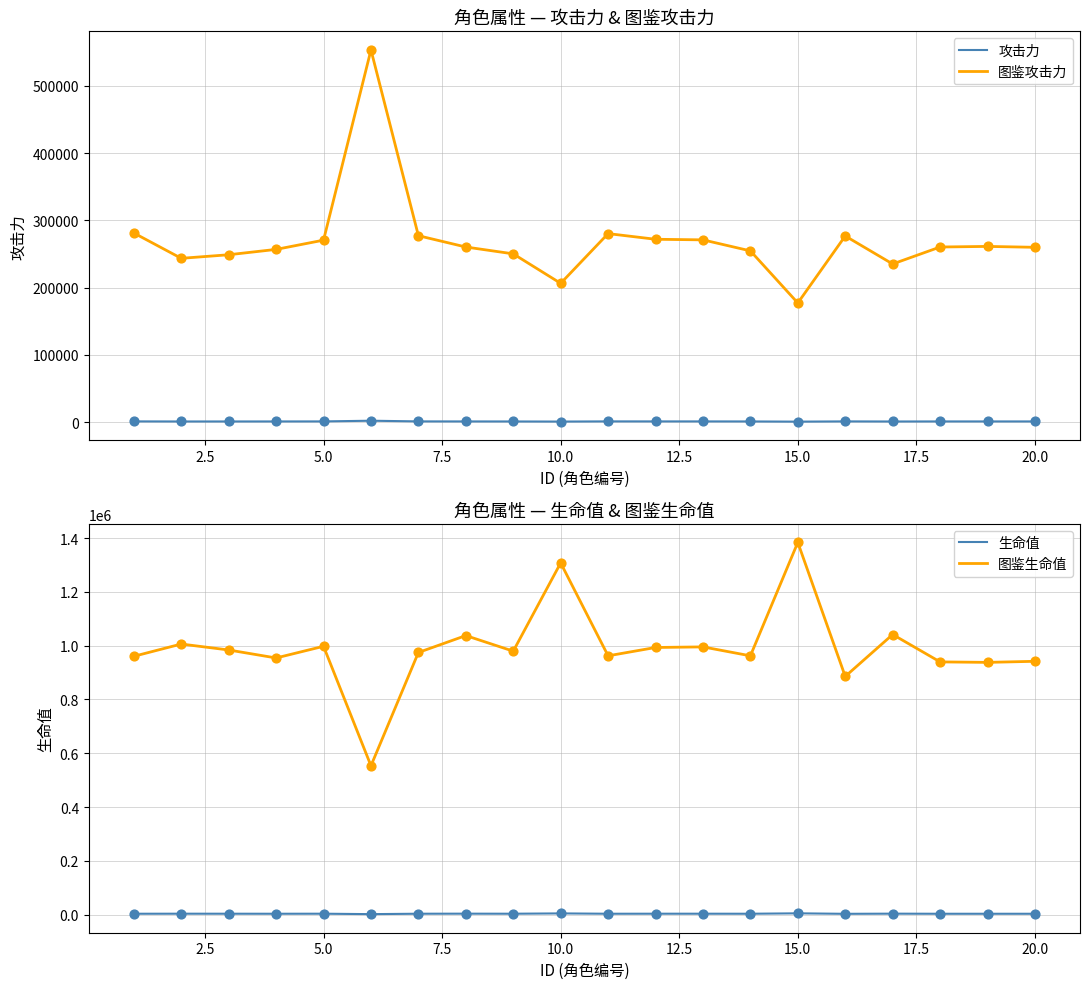

Which series has the largest Y range (max minus min)?

图鉴生命值